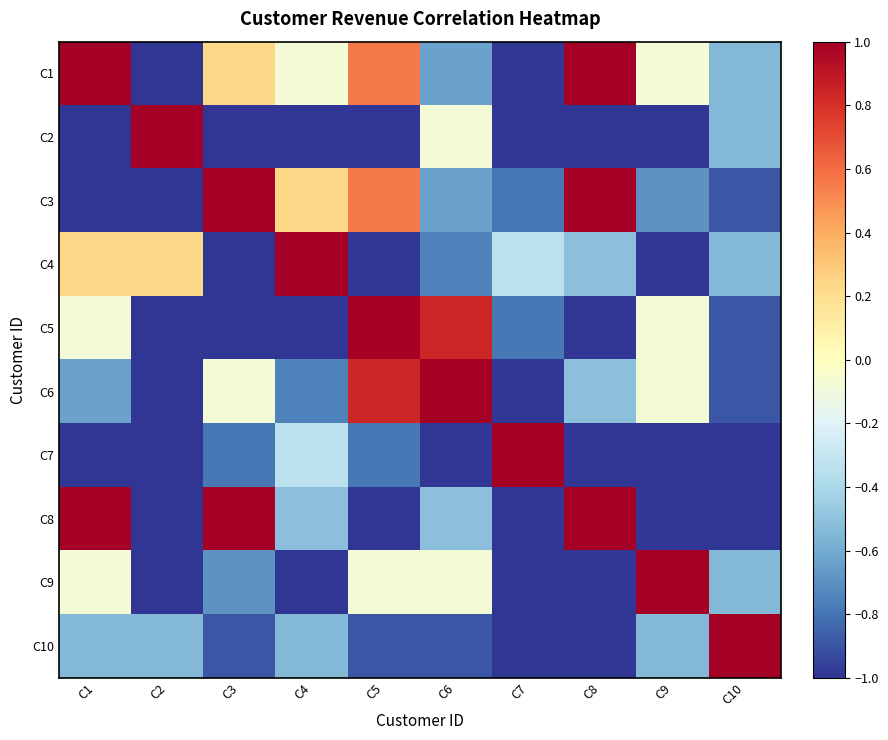

What is the maximum value shown in the chart?

1.0